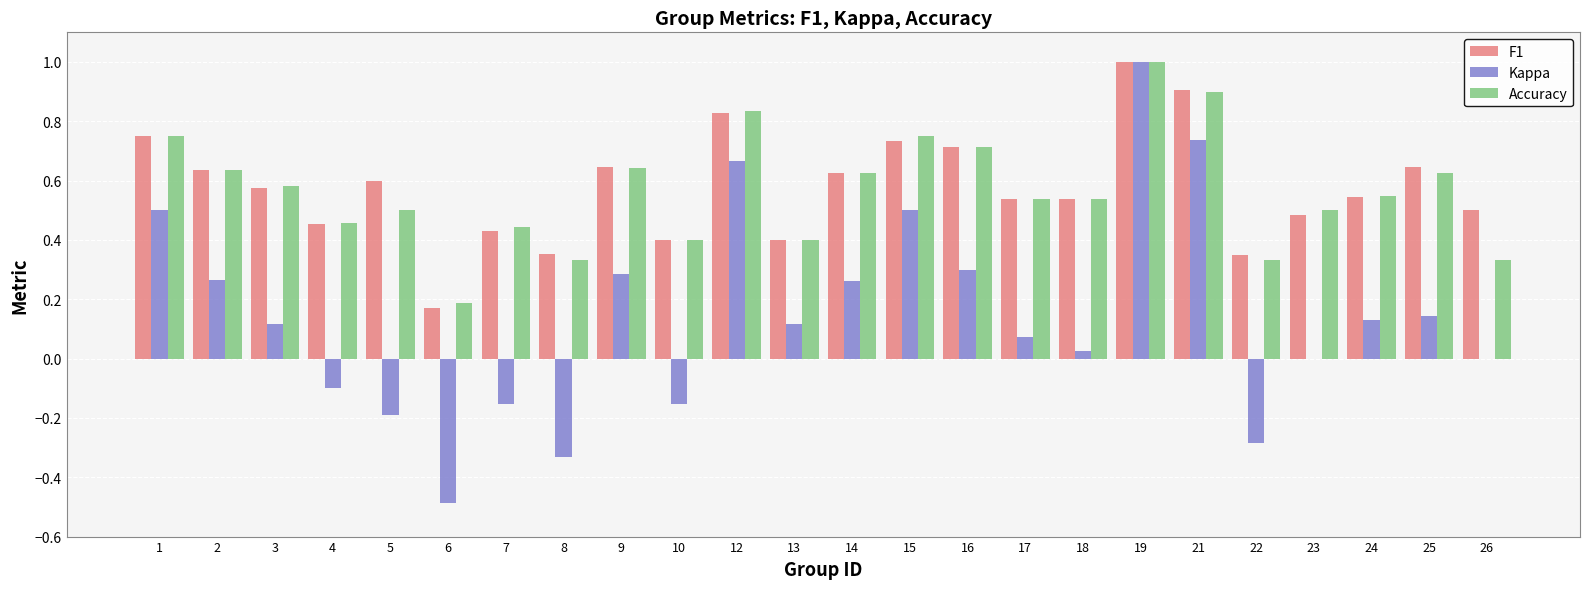

At which category is the sum across all series the highest?

19